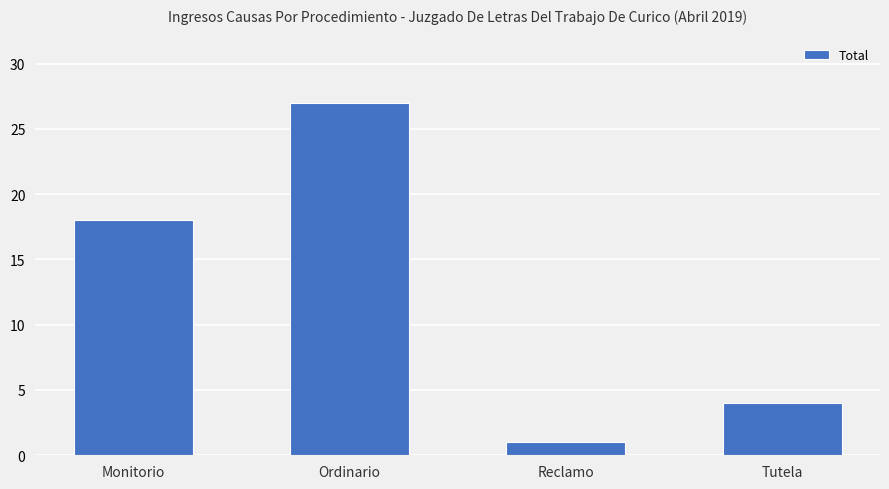

The value at Ordinario is 36. True or false?

False